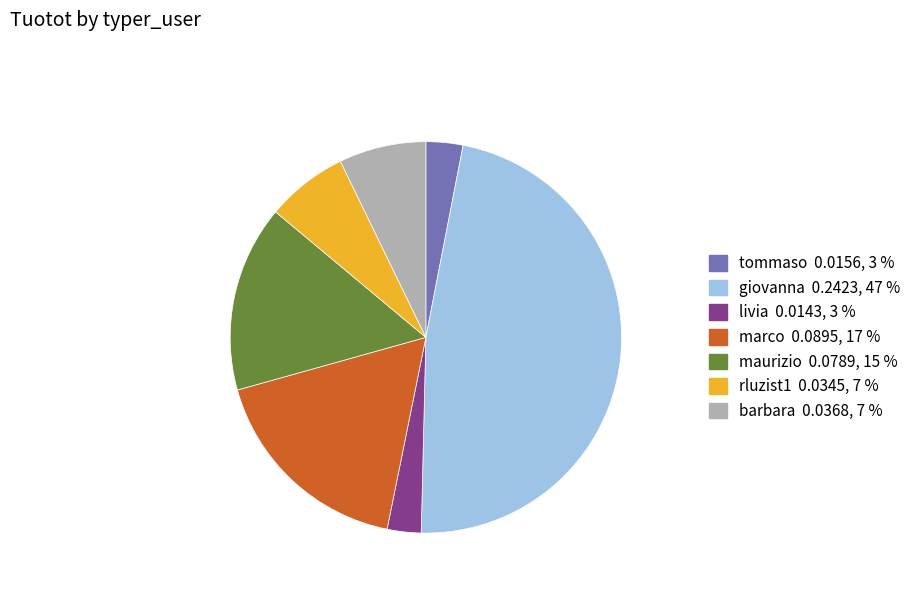

Is it true that livia is 3% of the pie?

True